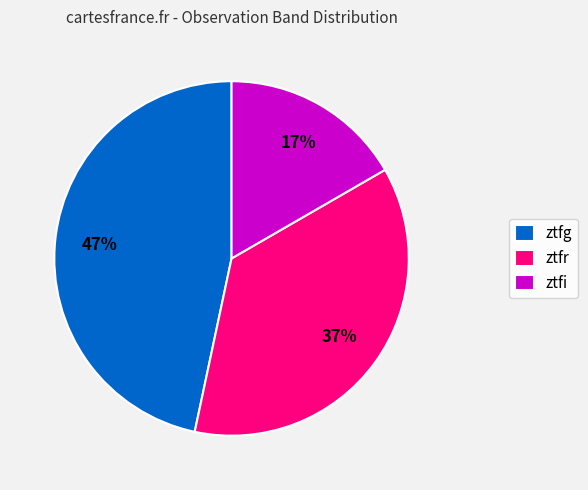

Combined, do ztfg and ztfr account for over 50%?

Yes